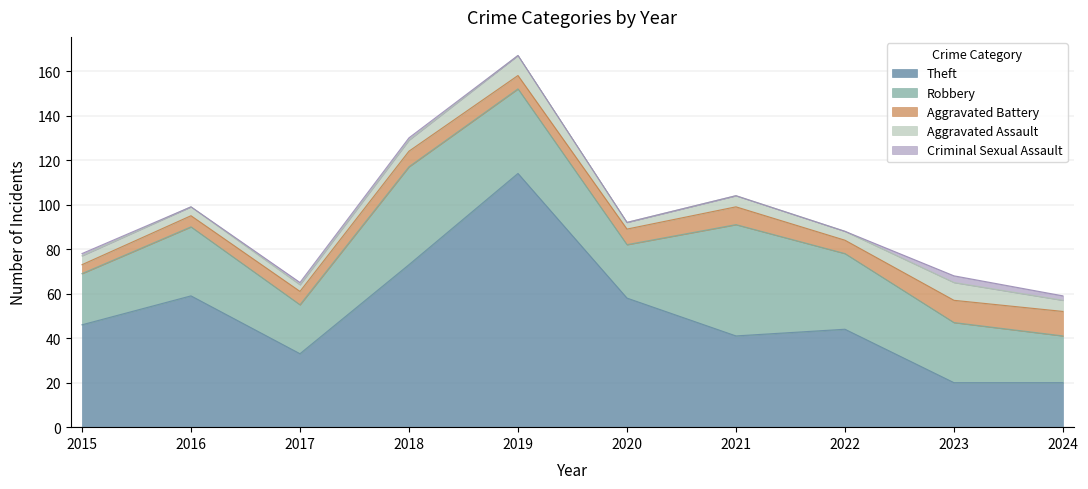

Reading left to right, transcribe all the data shown in this chart.

Theft: 46	59	33	73	114	58	41	44	20	20
Robbery: 23	31	22	44	38	24	50	34	27	21
Aggravated Battery: 4	5	6	7	6	7	8	6	10	11
Aggravated Assault: 4	4	3	5	9	3	5	4	8	5
Criminal Sexual Assault: 1	0	1	1	0	0	0	0	3	2